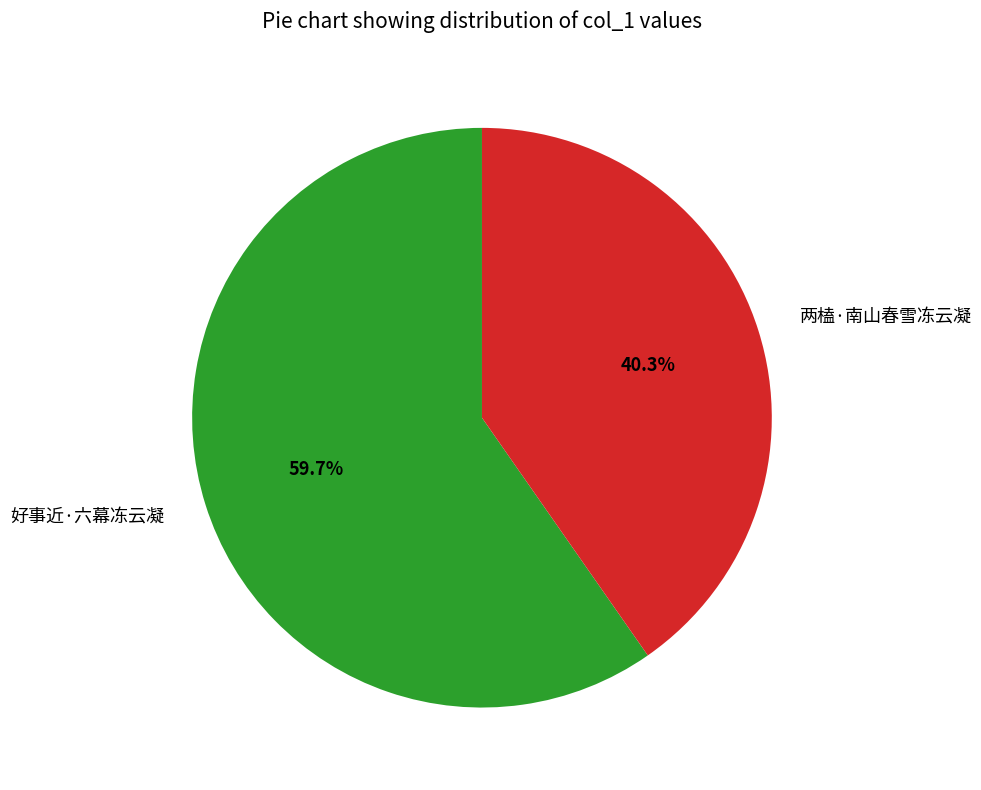

Is the sum of 两榼·南山春雪冻云凝 and 好事近·六幕冻云凝 greater than half?

Yes